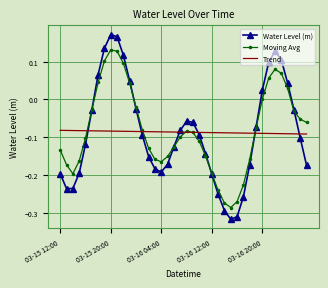

Which series has the widest spread of values?

Water Level (m)